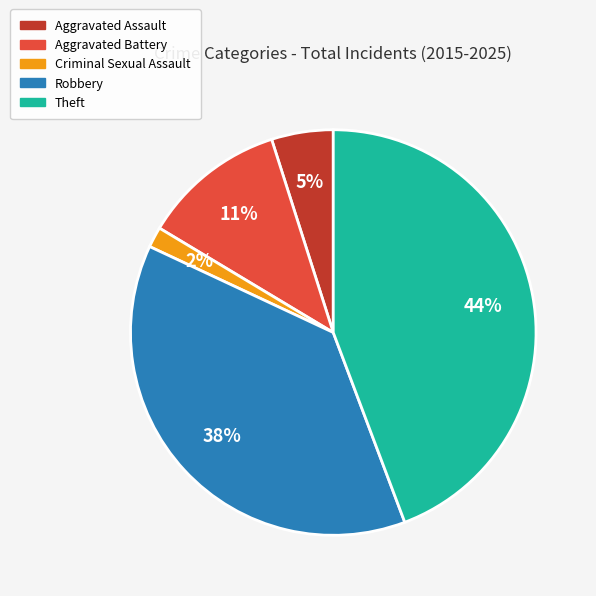

What percentage is the Criminal Sexual Assault slice, to the nearest percent?

2%